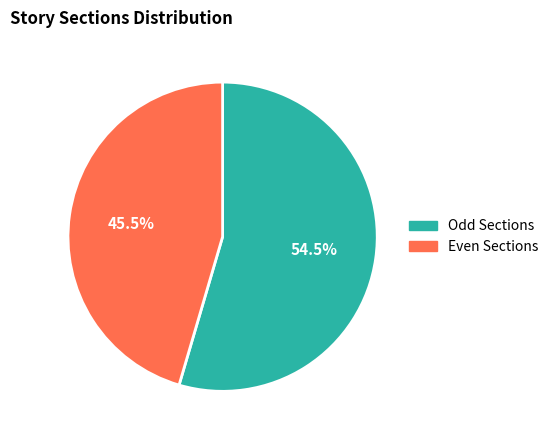

Is there a majority slice in this chart?

Yes